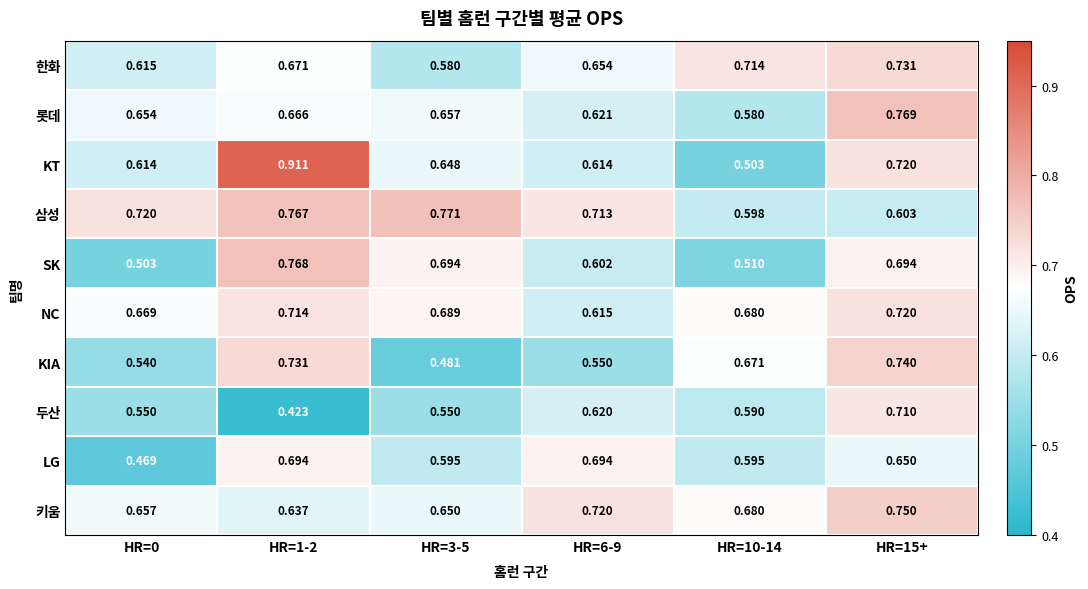

Is the value of KT at HR=6-9 greater than the value of SK at HR=15+?

No